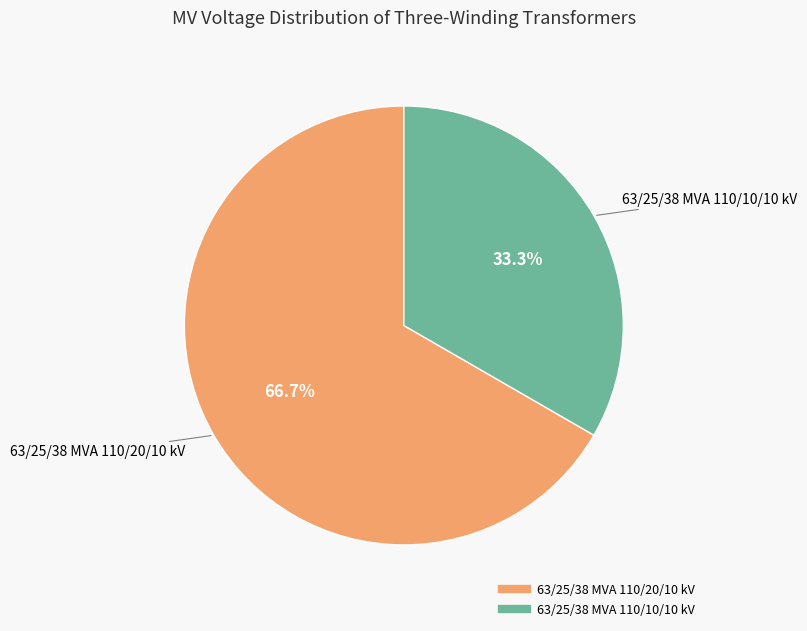

Is it true that 63/25/38 MVA 110/20/10 kV is 73% of the pie?

False